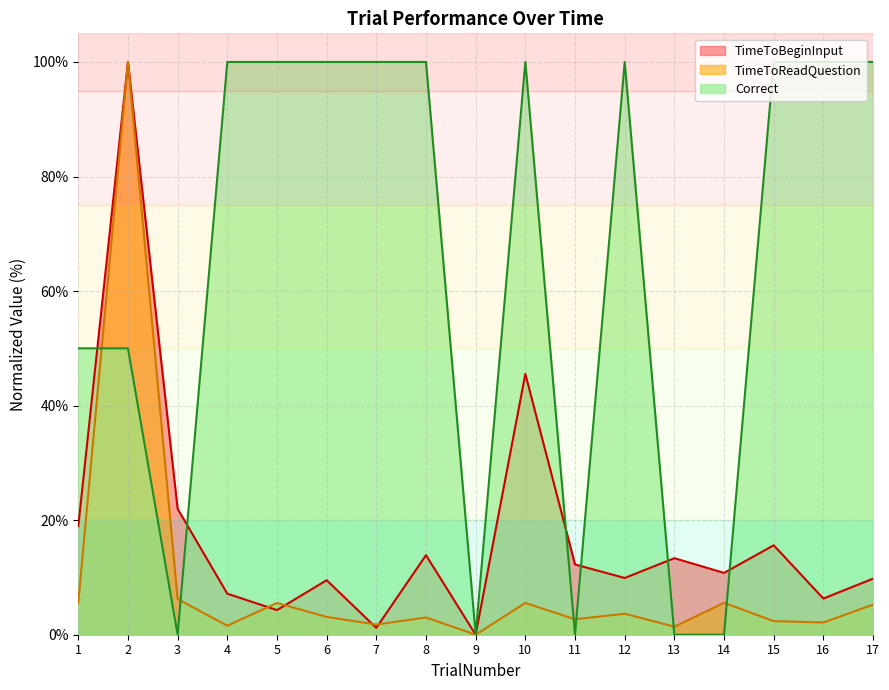

List the labels in order of TimeToReadQuestion value, largest first.

2, 3, 1, 14, 10, 5, 17, 12, 6, 8, 11, 15, 16, 7, 4, 13, 9